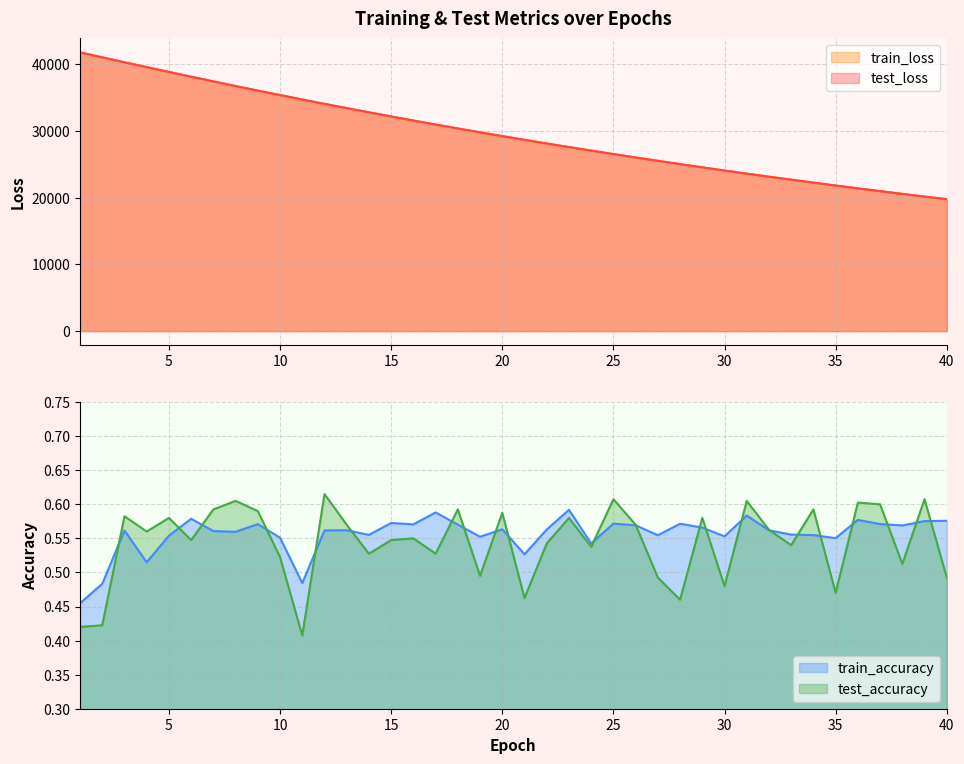

At which label does train_accuracy reach its peak?

23